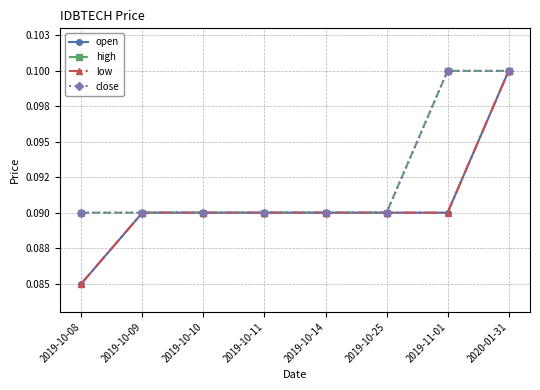

True or false: open and close intersect in this chart.

False